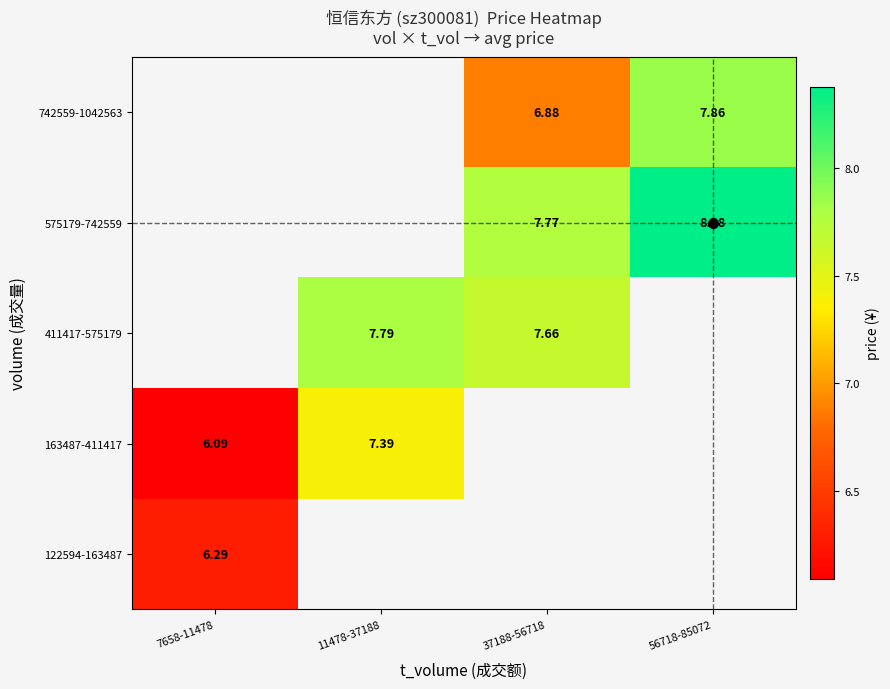

Count the number of categories in the chart.

4